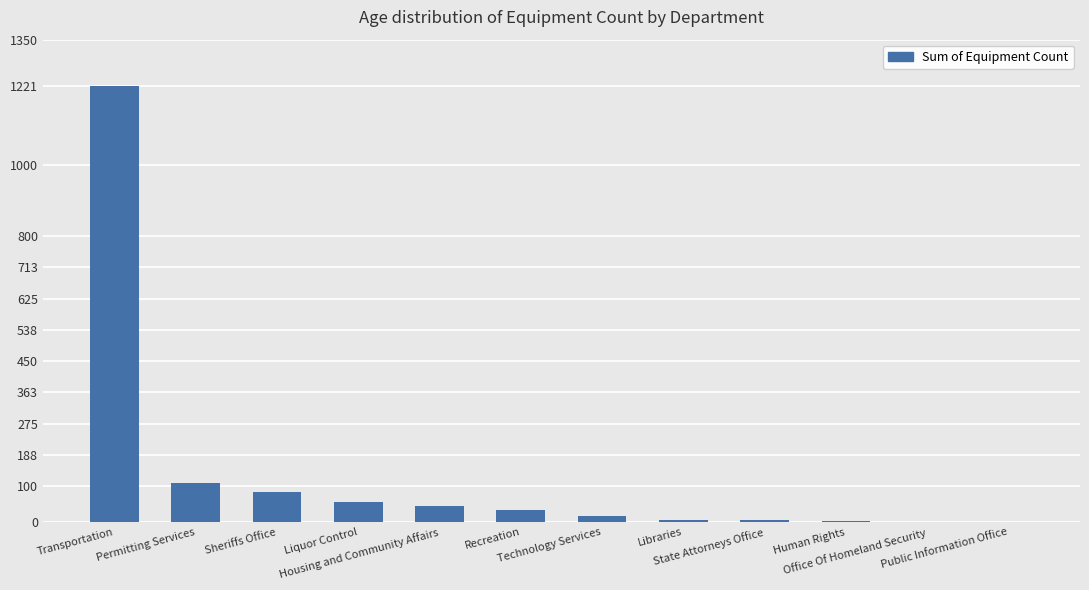

Where does the data first go above 35?

Transportation